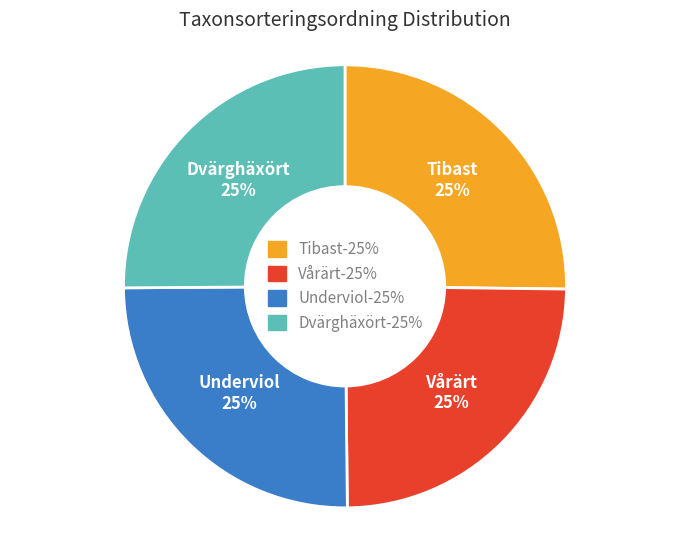

To the nearest percent, what is the combined percentage of Tibast and Dvärghäxört?

50%